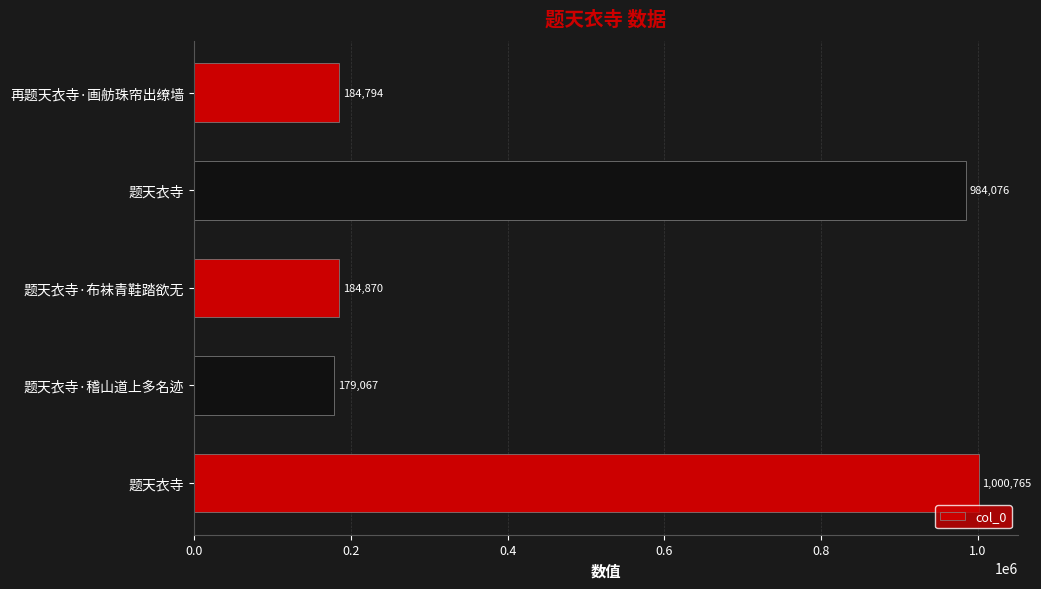

What is the difference between the maximum and minimum values?

821698